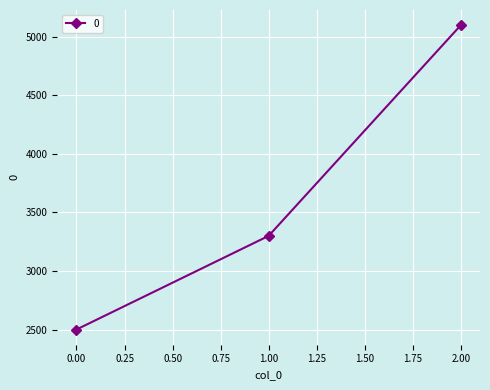

What is the difference between the maximum and minimum values?

2600